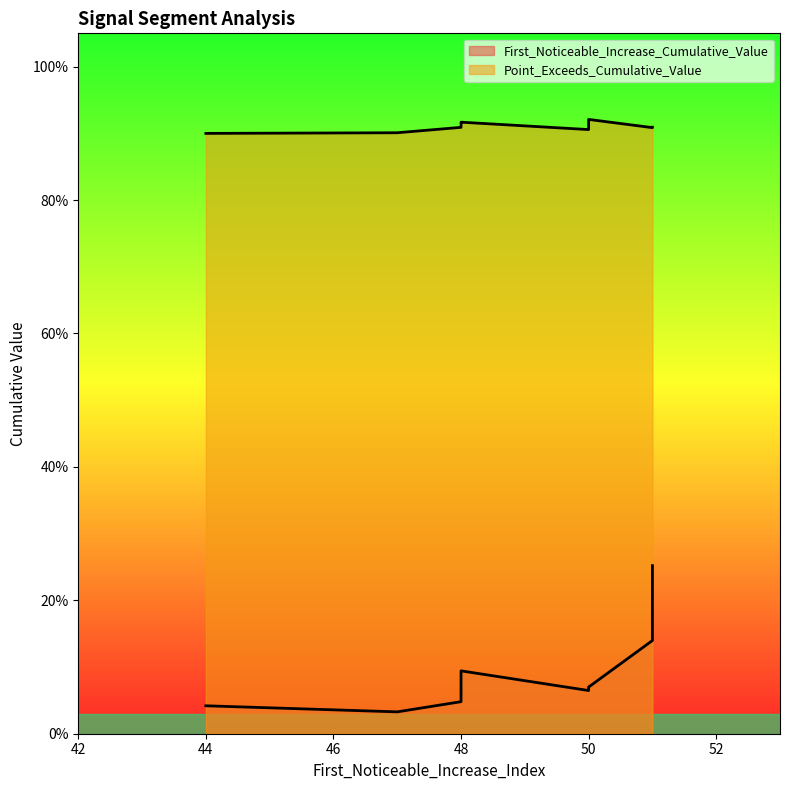

True or false: First_Noticeable_Increase_Cumulative_Value has more than 1 interior local peaks.

True